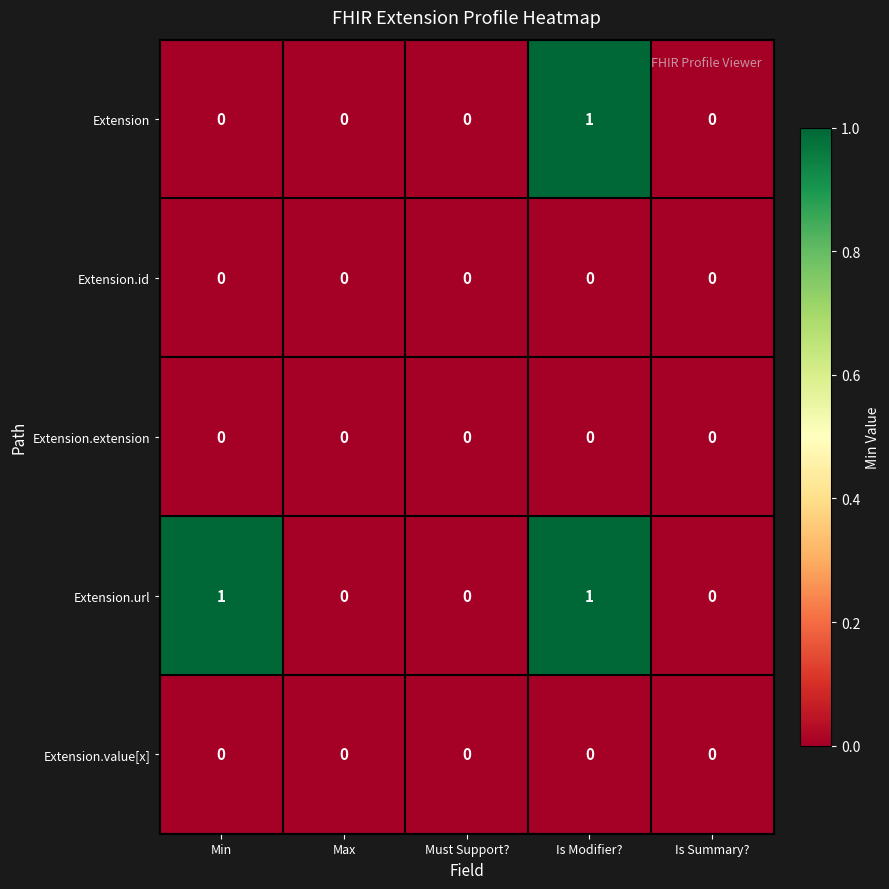

At which category is the sum across all series the highest?

Is Modifier?